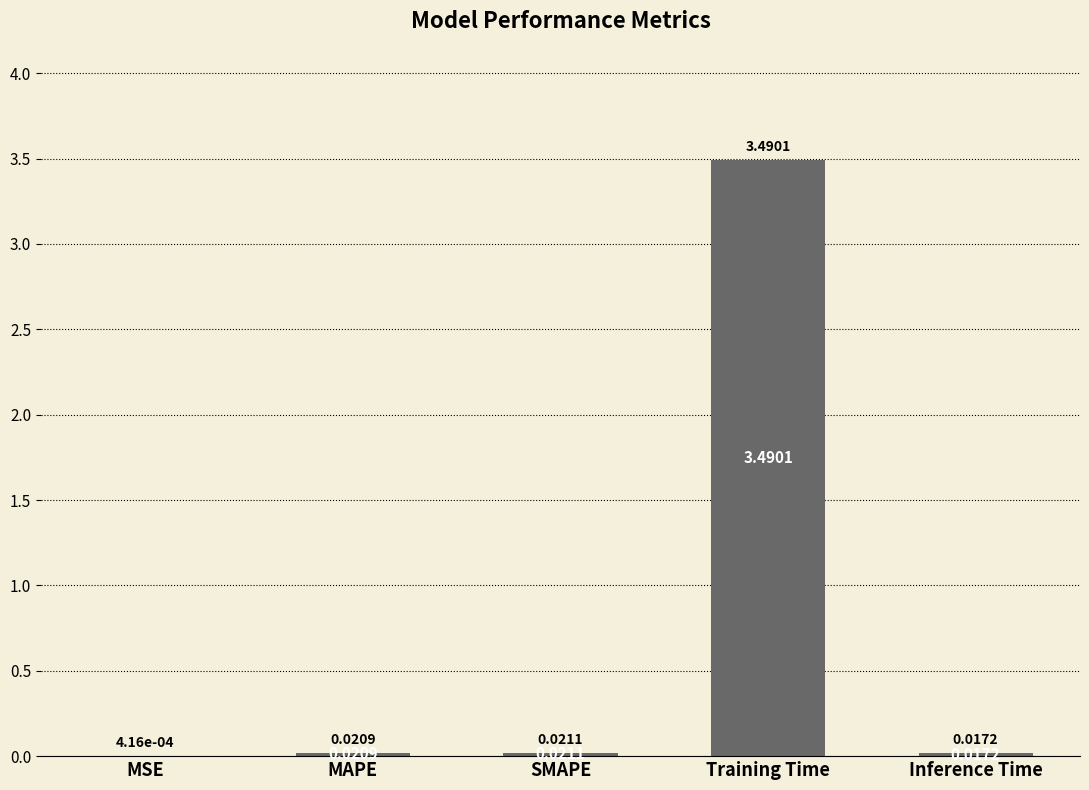

Count the number of categories in the chart.

5